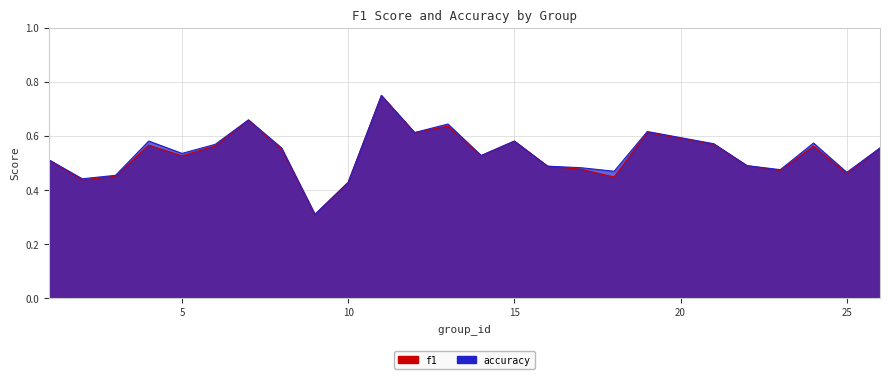

Which series has the largest range (max minus min)?

f1